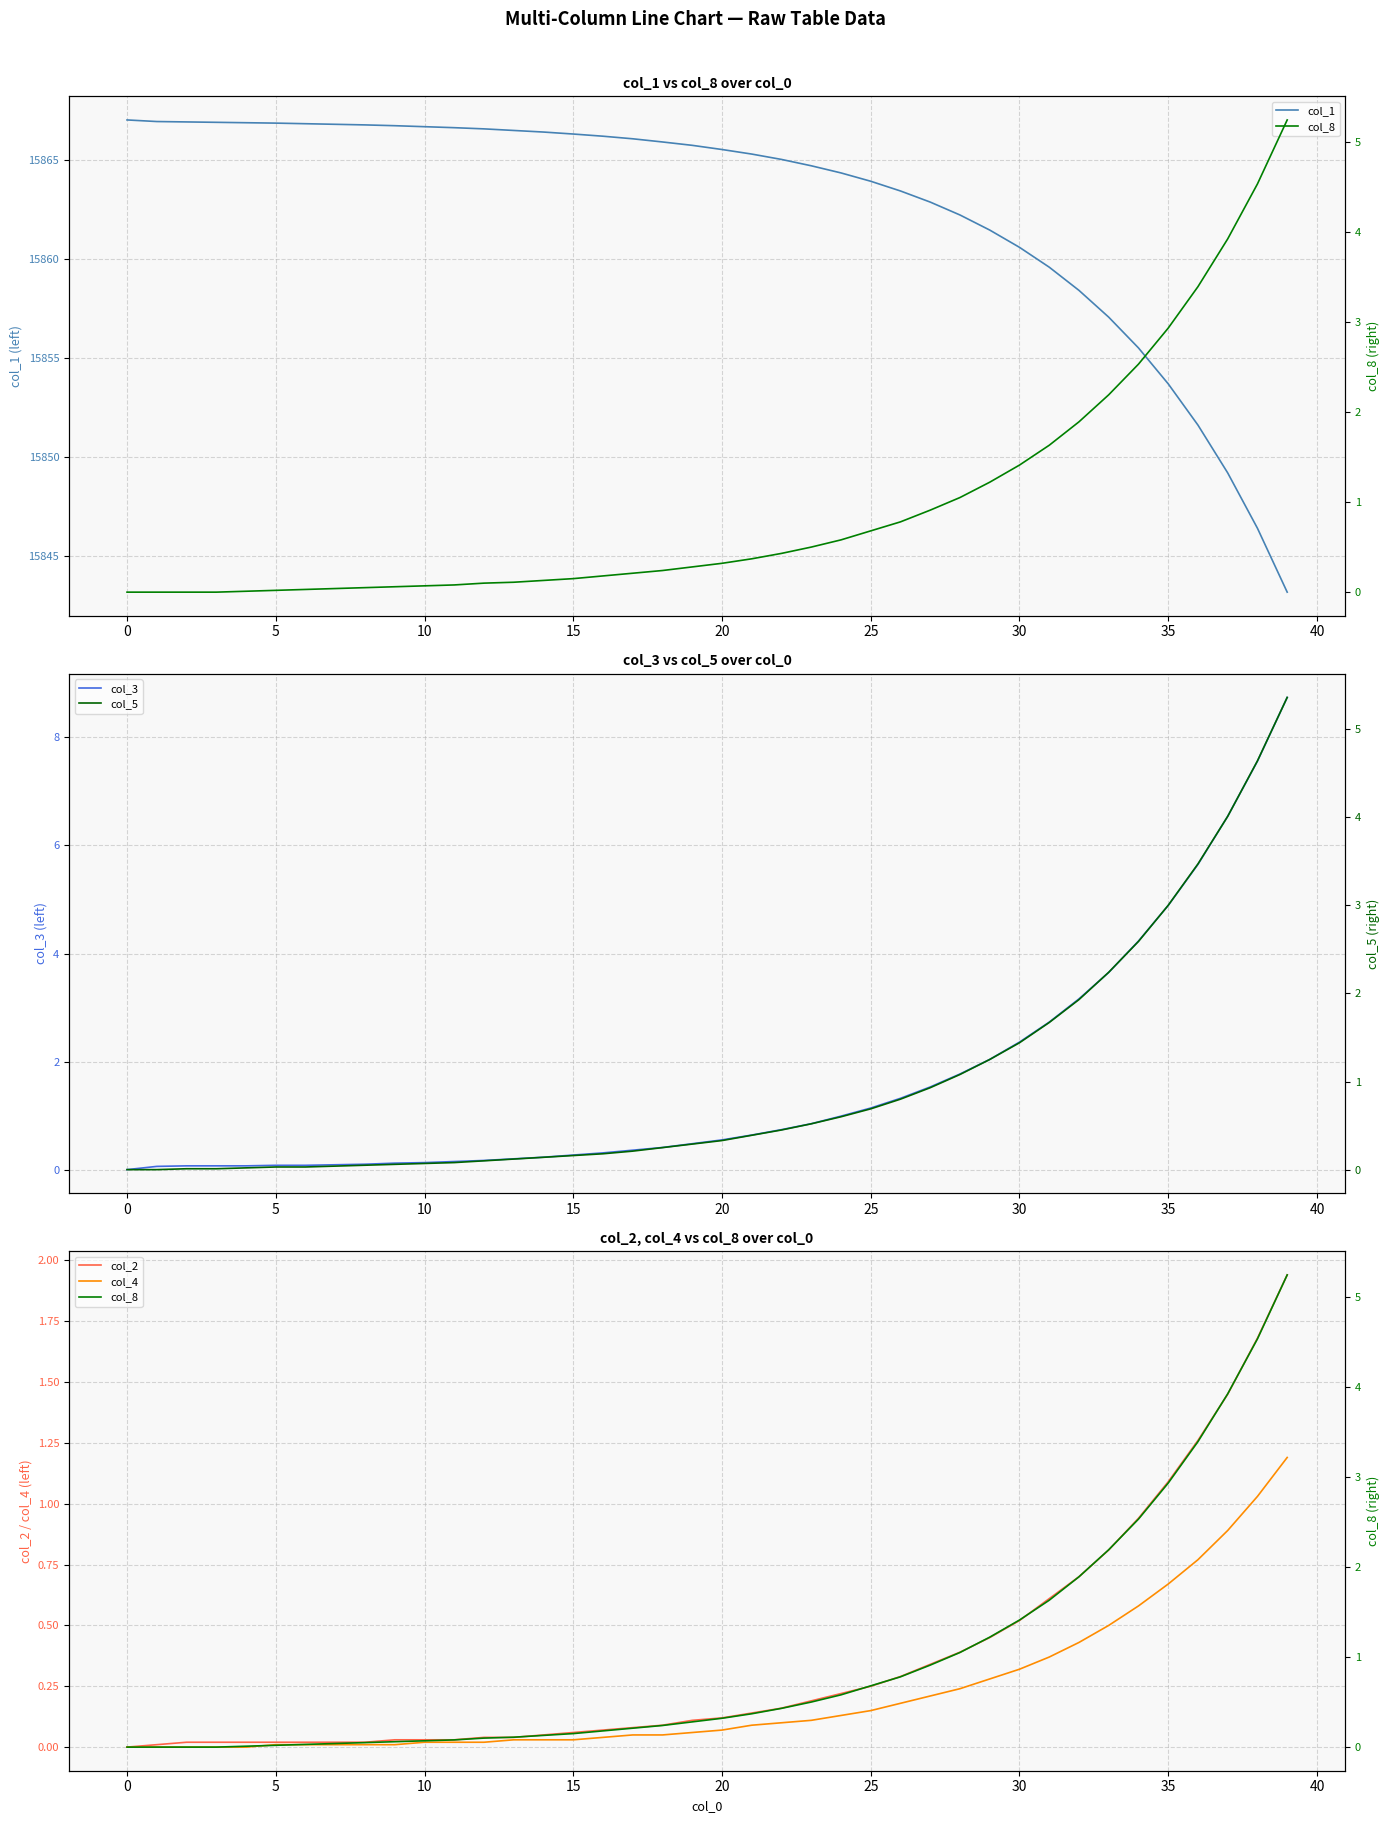

True or false: col_5 and col_3 cross at least once.

False